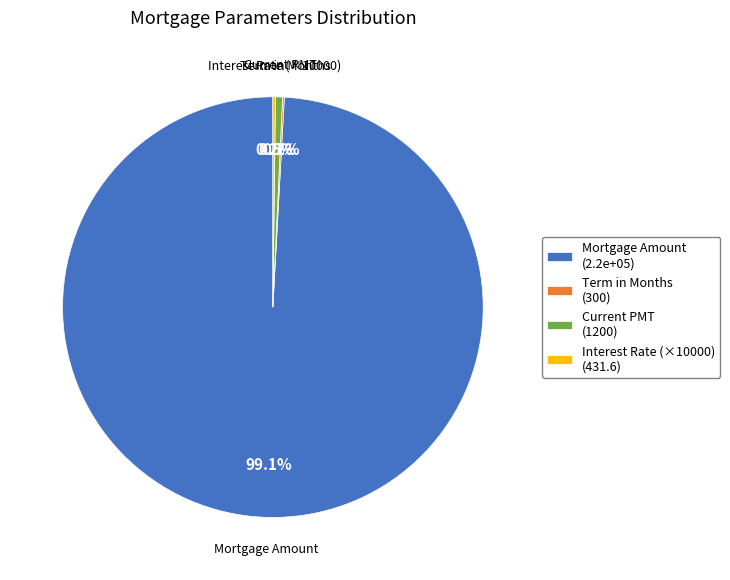

What portion of the pie excludes Current PMT?

99.5%